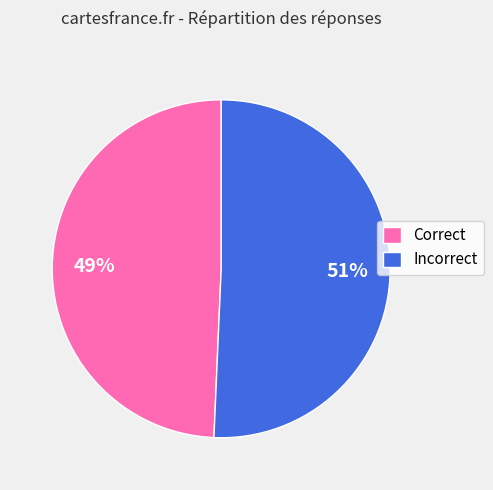

To the nearest percent, what percentage of the pie is Incorrect?

51%